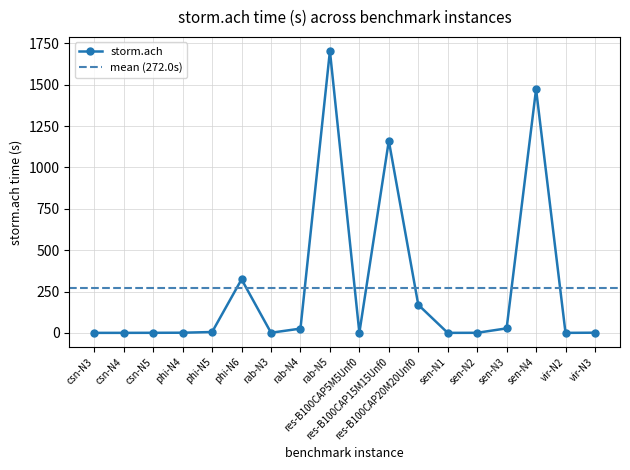

True or false: the data shows 0.6 at vir-N3.

False